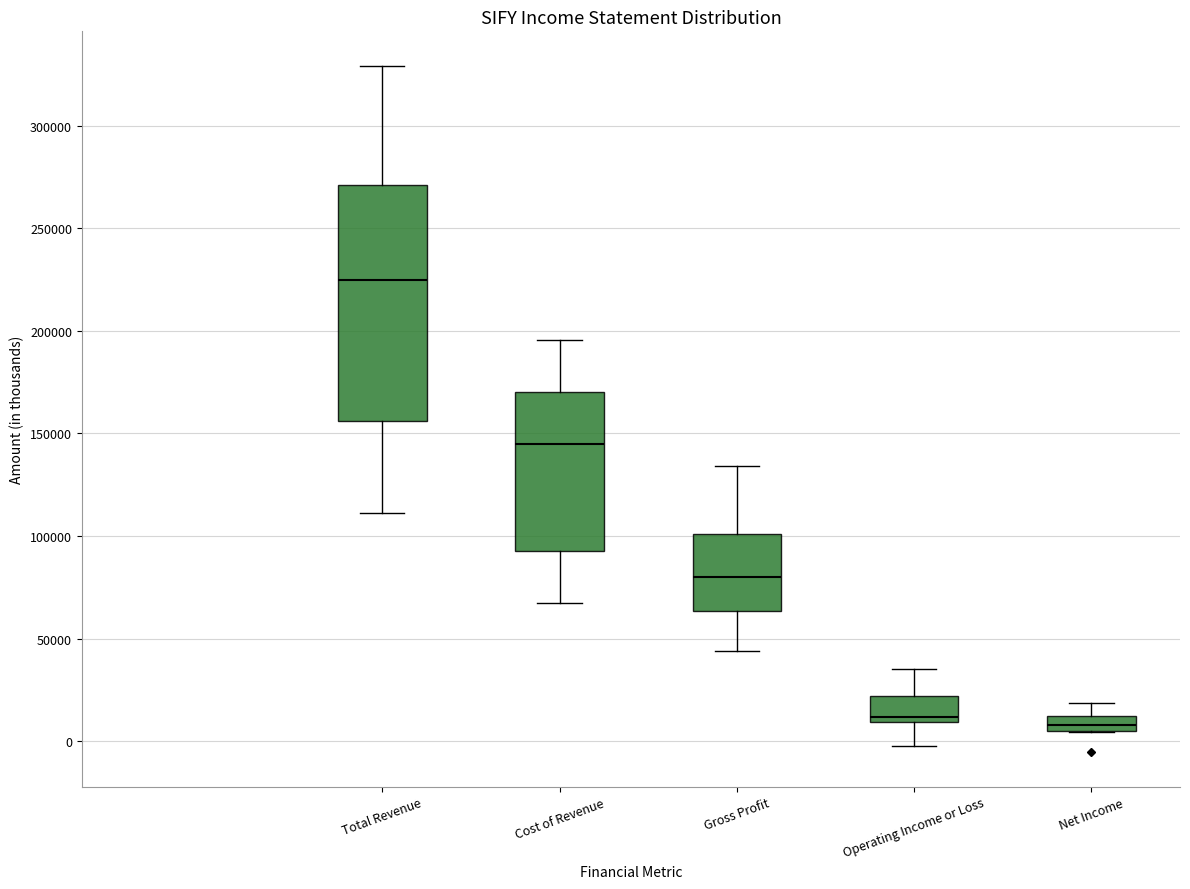

Comparing the boxes themselves (not the whiskers), which one is the tallest?

Total Revenue